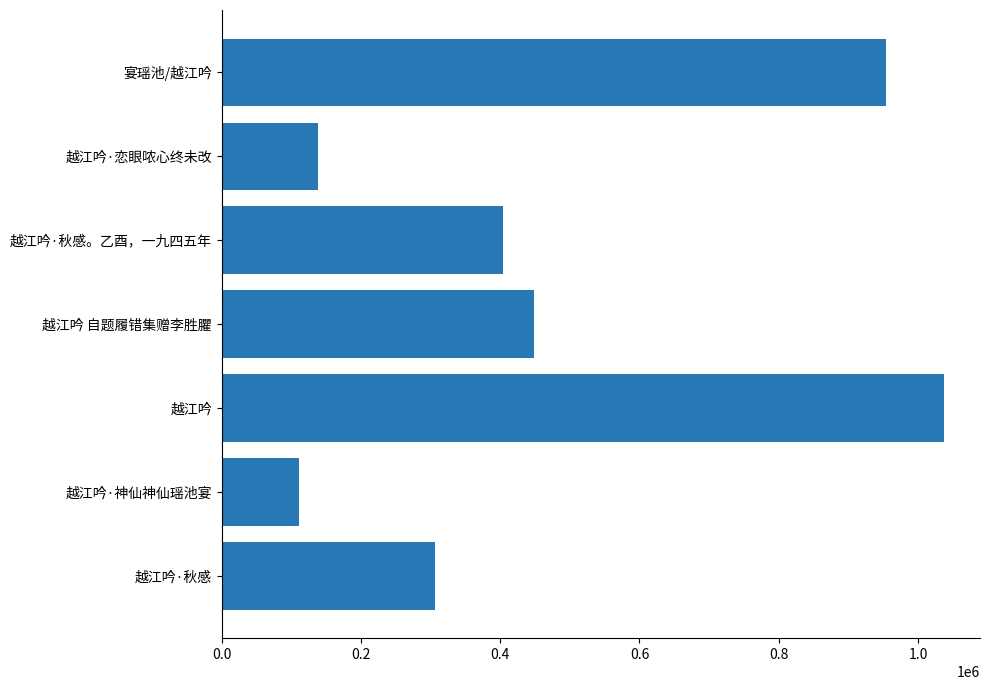

What is the change in value from 1.0 to 1.2?

+899598